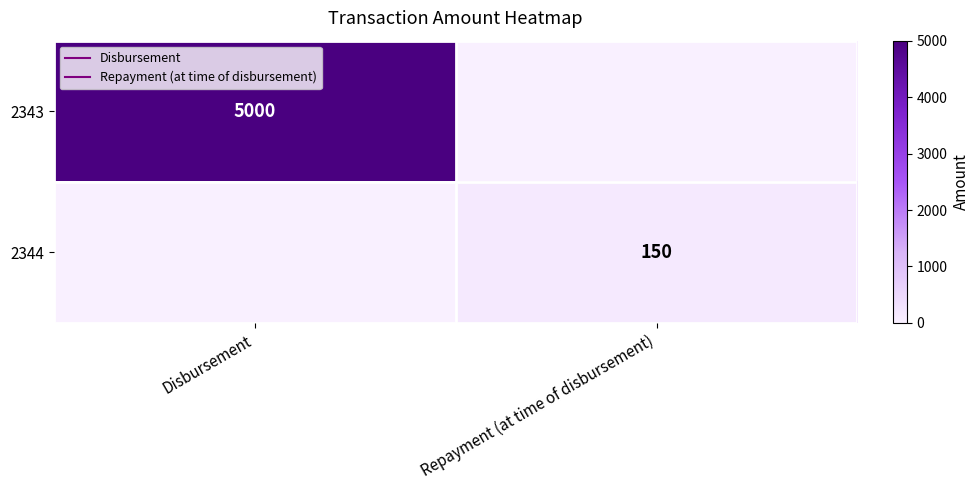

At how many categories does at least one series exceed 3992?

1